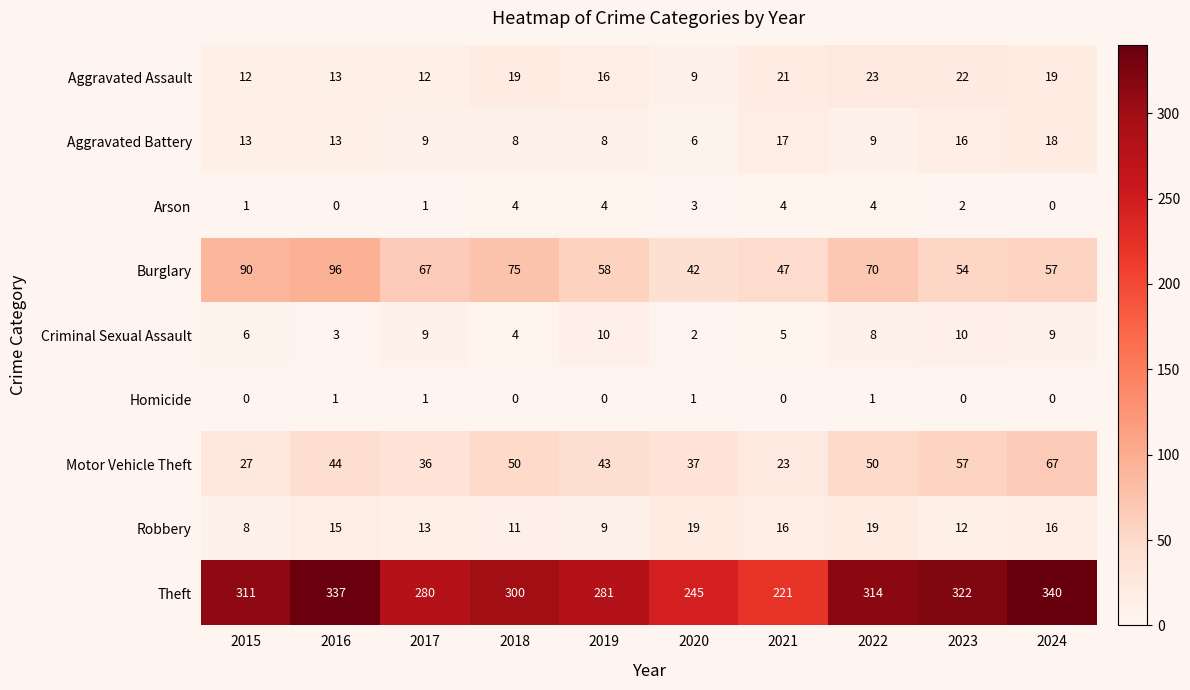

The Arson series shows 6 at 2018. True or false?

False